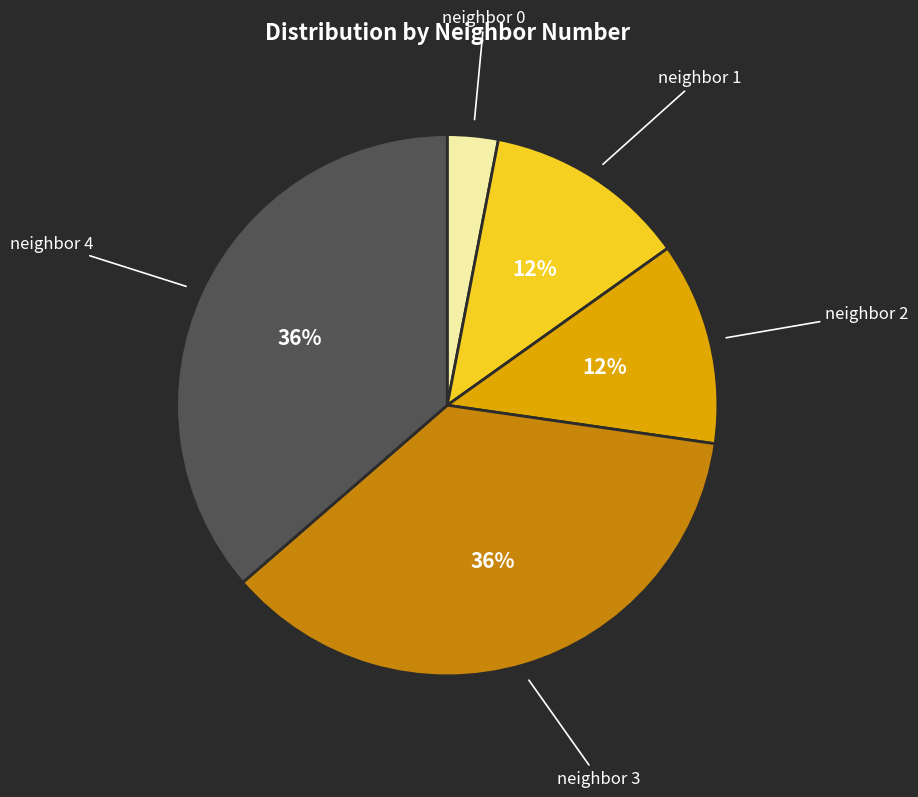

Approximately how many times larger is the value at neighbor 4 compared to neighbor 2?

3.0